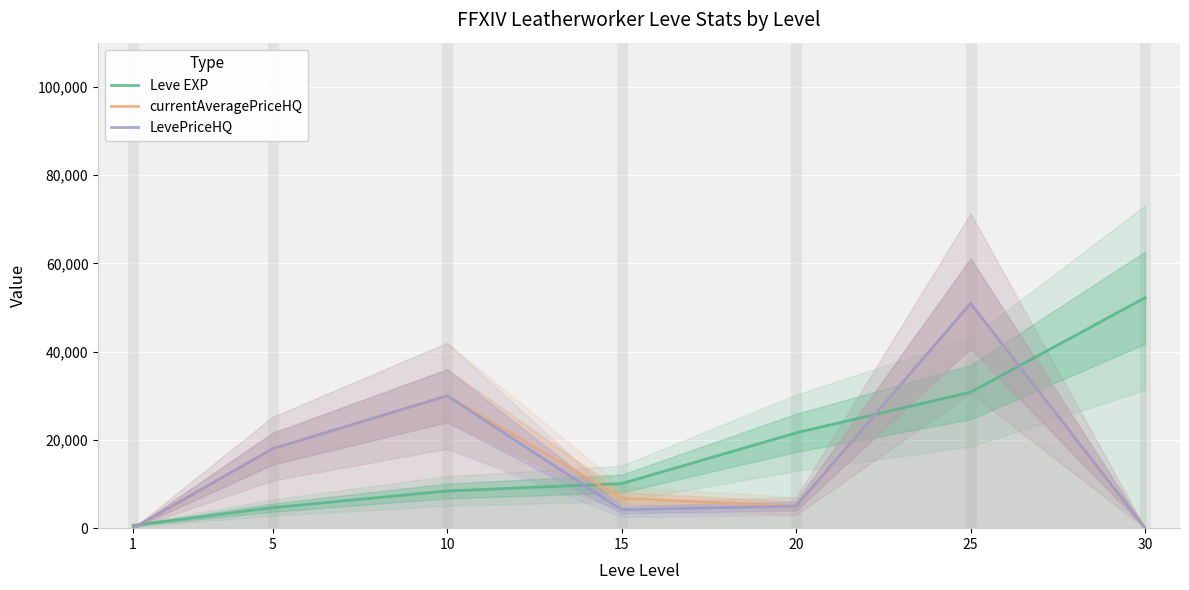

Which series has the largest range (max minus min)?

Leve EXP